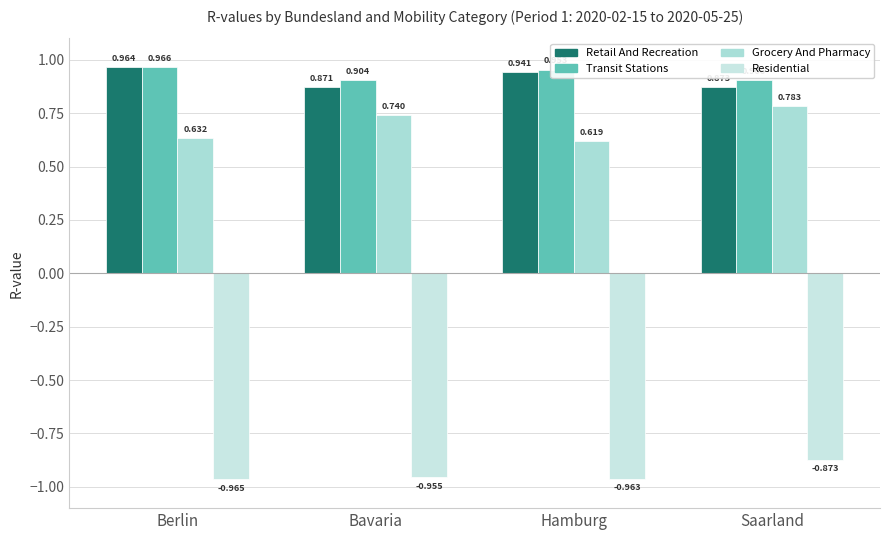

Reading left to right, what are all the values shown in this chart?

Retail And Recreation: 1.0	0.9	0.9	0.9
Transit Stations: 1.0	0.9	1.0	0.9
Grocery And Pharmacy: 0.6	0.7	0.6	0.8
Residential: -1.0	-1.0	-1.0	-0.9